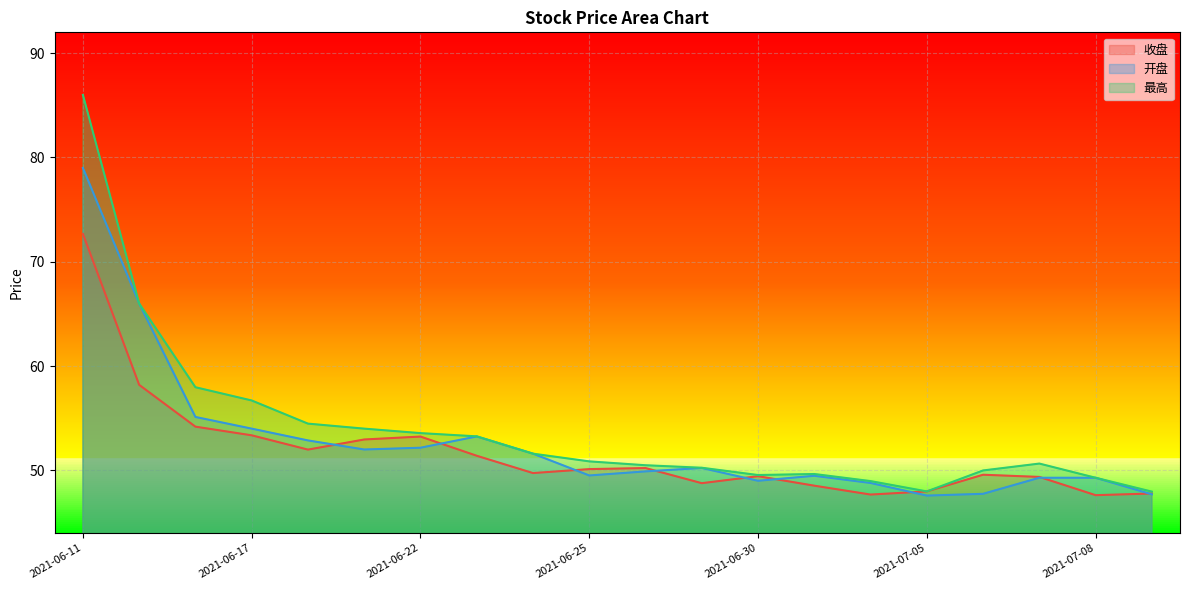

What is the value of the 最高 point at the 4th from the left?

56.7